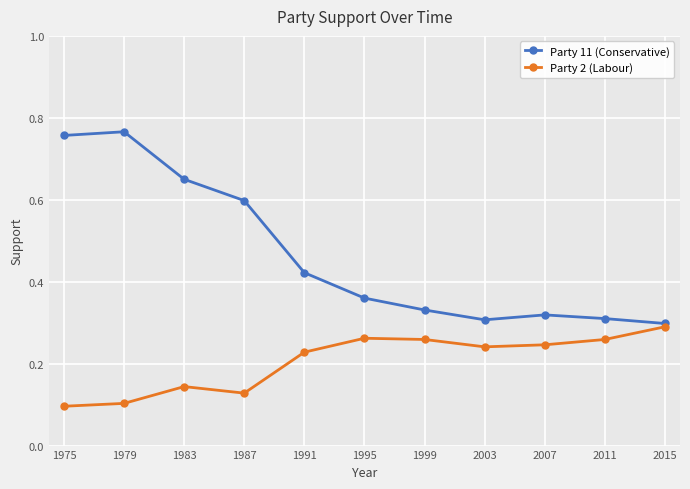

Which series changed the most between 1987 and 1999?

Party 11 (Conservative)